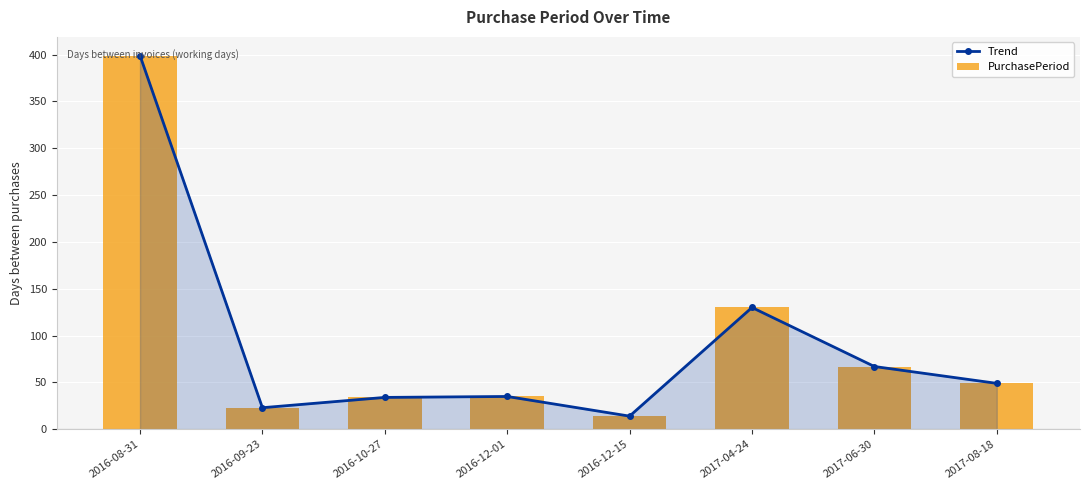

What is the label of the 3rd bar from the right?

2017-04-24